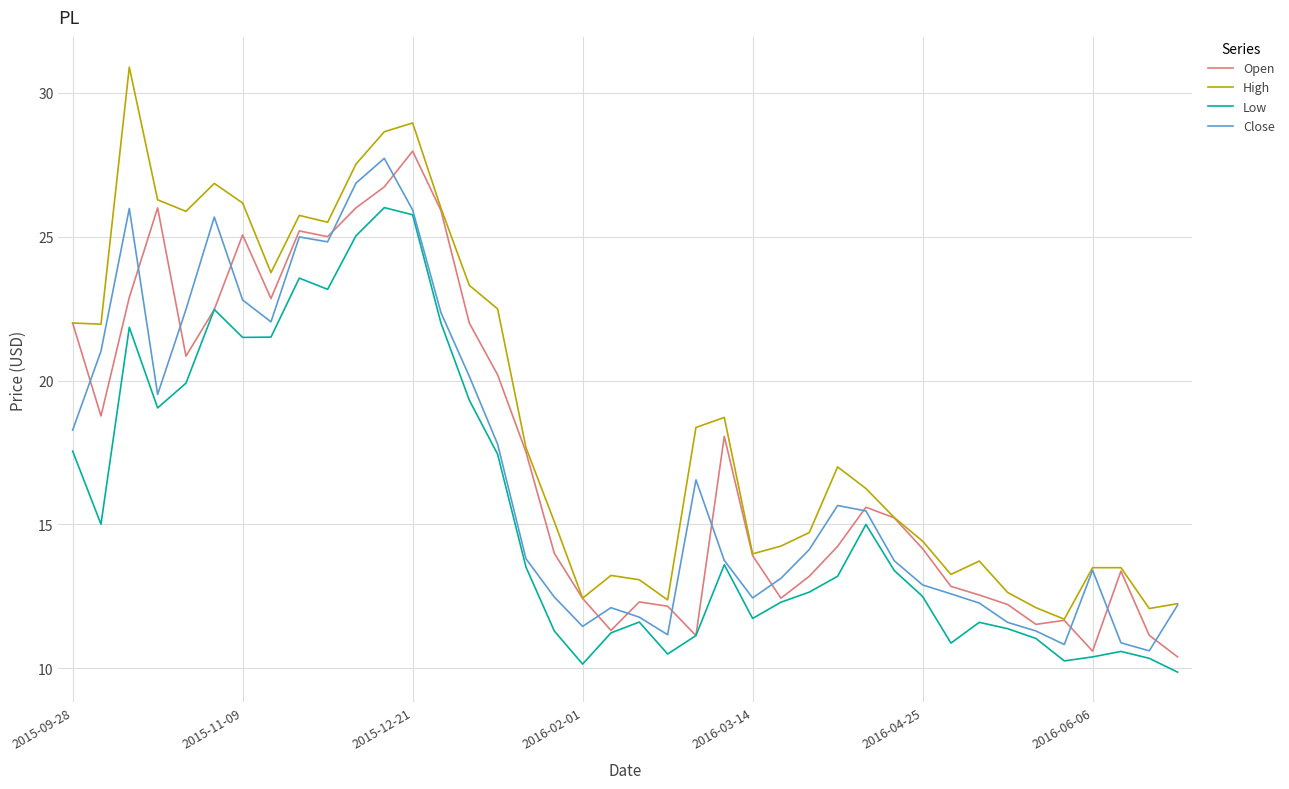

What is the smallest value displayed?

9.9